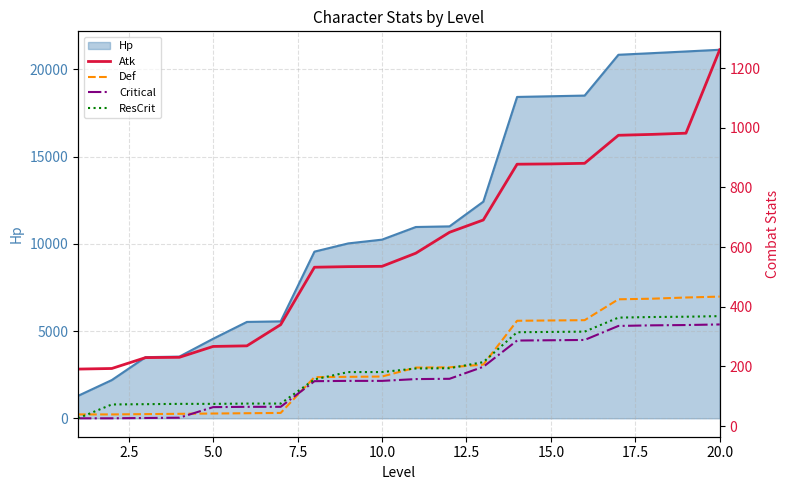

The value of Hp at 20.0 is 21121.0. True or false?

True